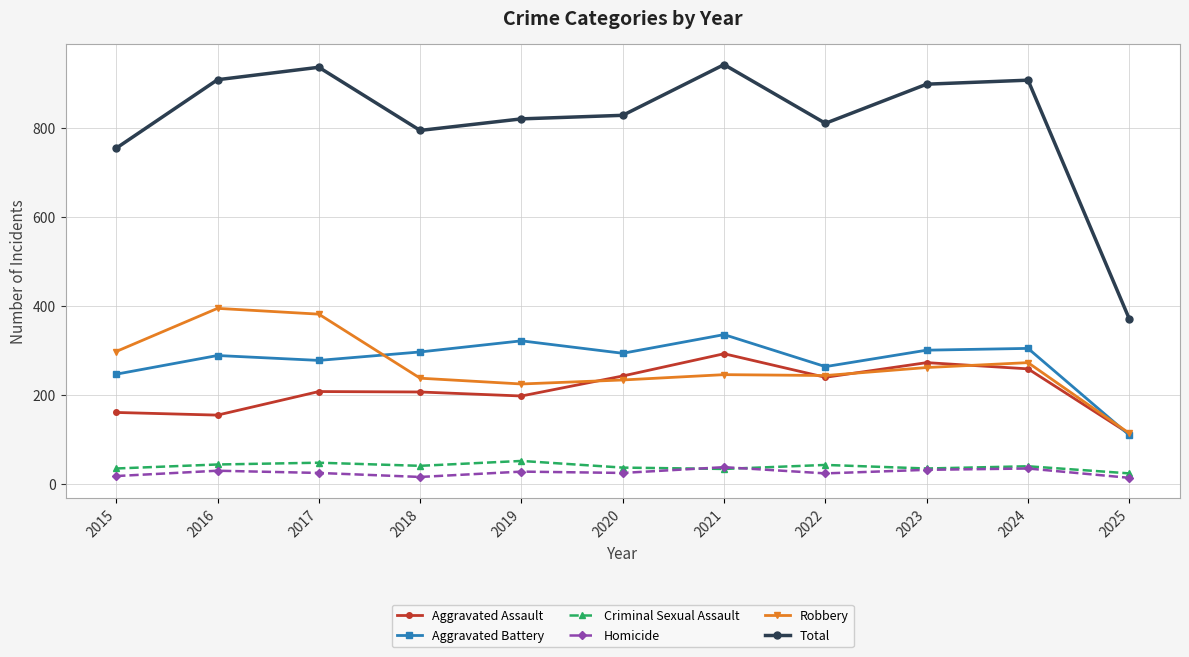

Where is the first local maximum for Total?

2017